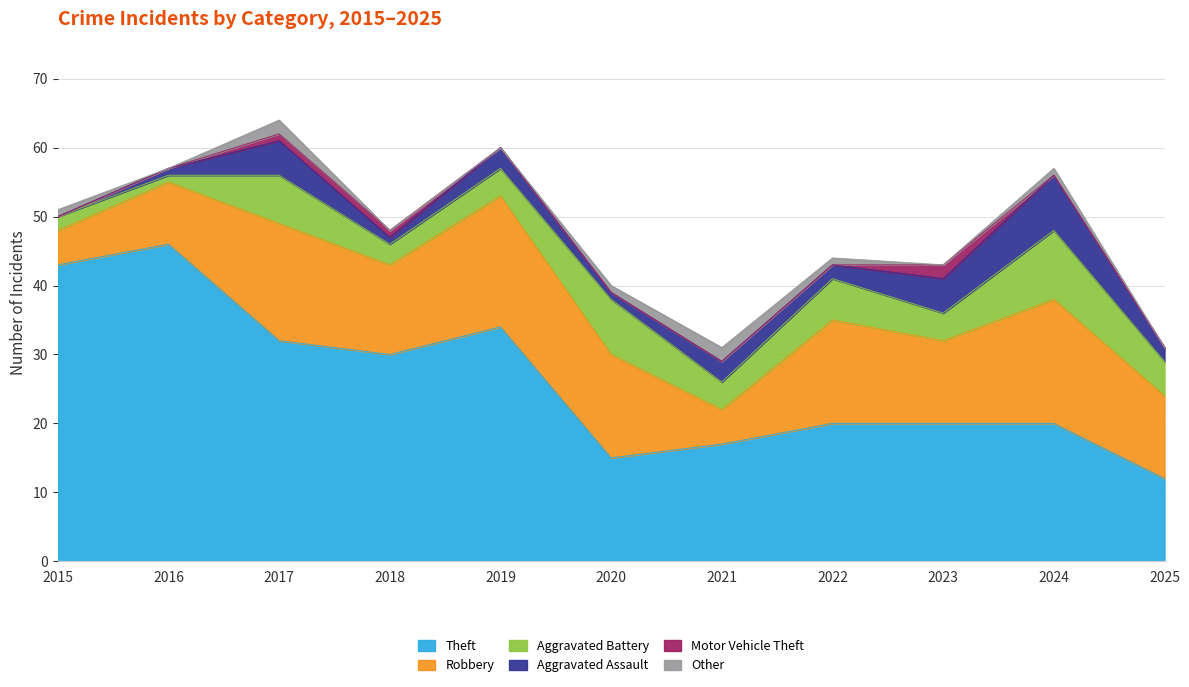

How many values in Other are above zero?

6